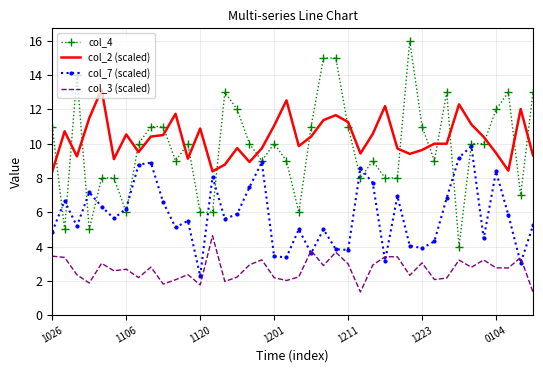

Which series has the largest range (max minus min)?

col_4